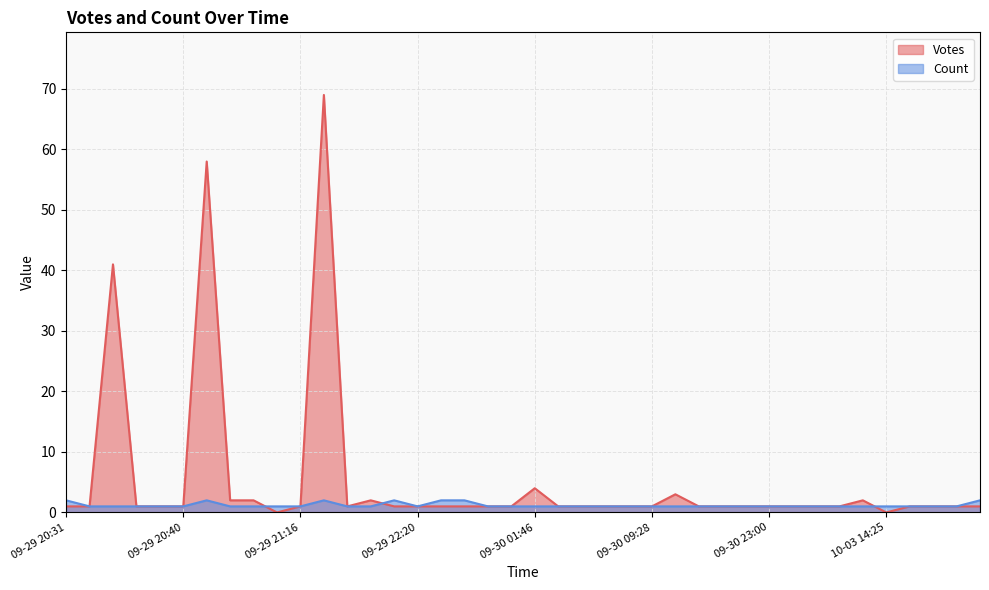

List the series in order of their peak value, lowest first.

Count, Votes